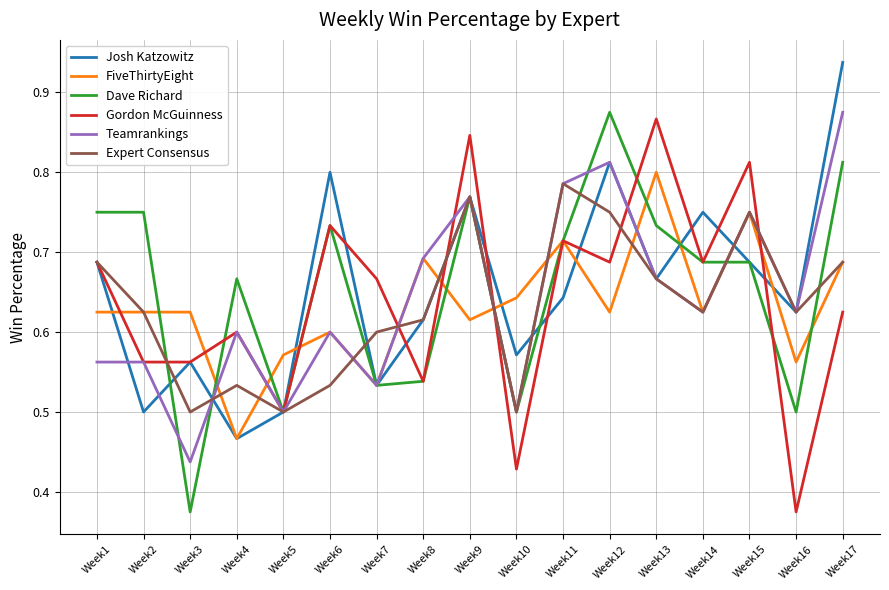

Where is Josh Katzowitz nearest to the value 0?

Week4